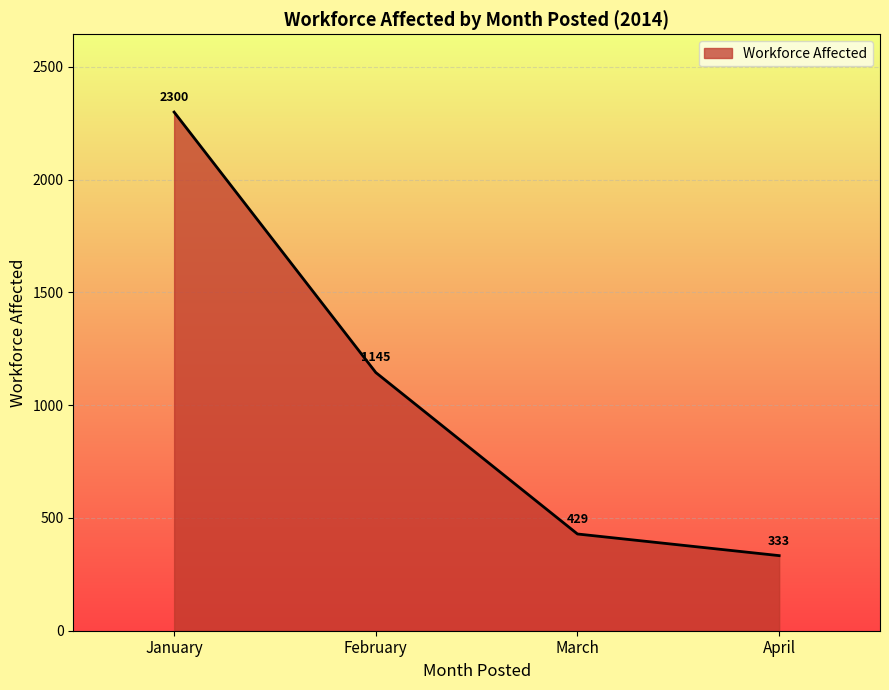

What is the change in value from January to February?

-1155